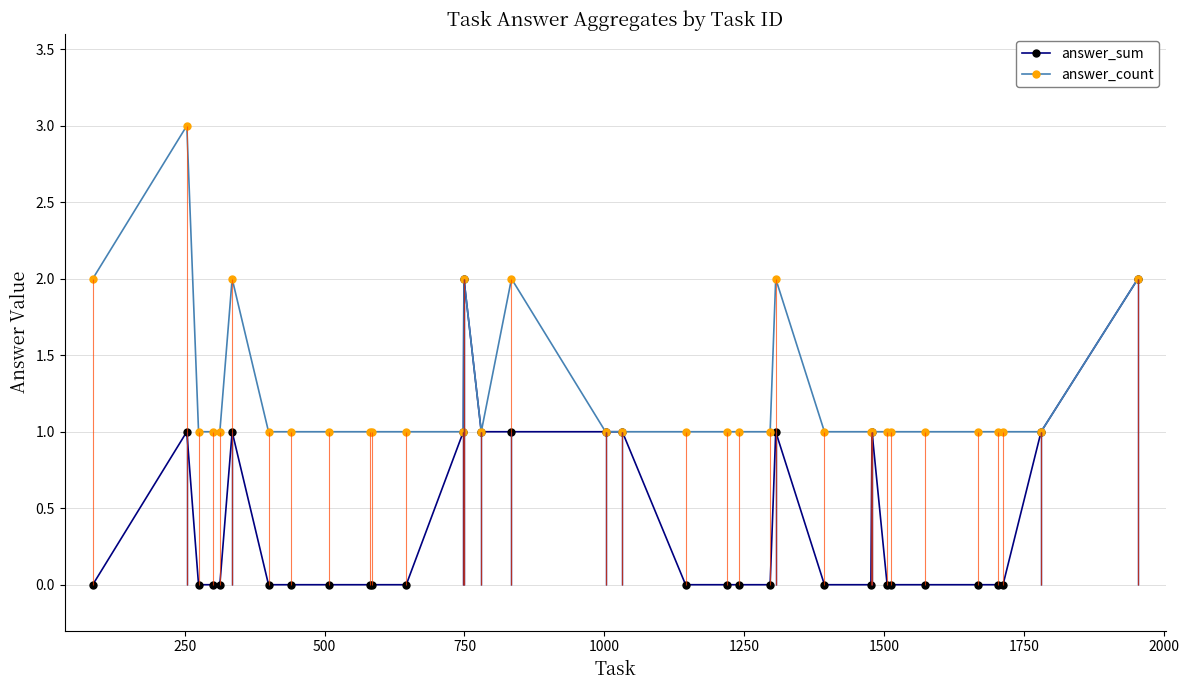

What is the value of the answer_count point at the 24th from the left?

1